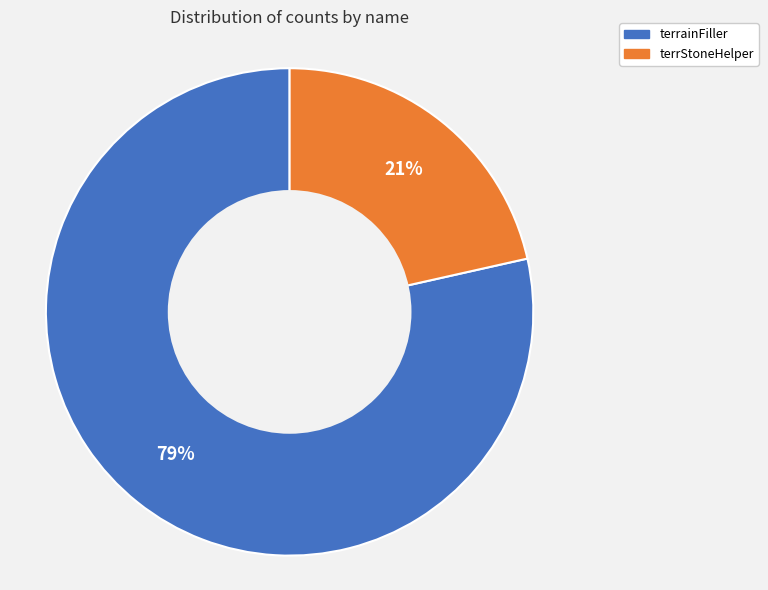

The terrainFiller slice represents 79% of the pie. True or false?

True